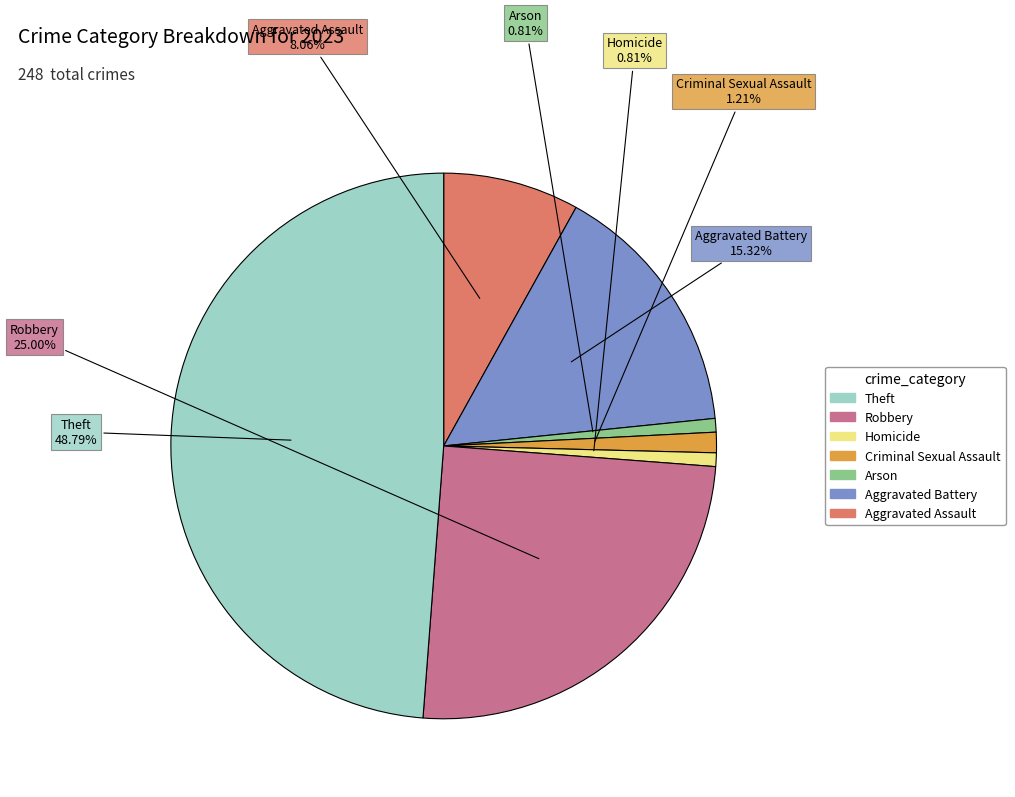

Is there any slice that represents more than half of the pie?

No